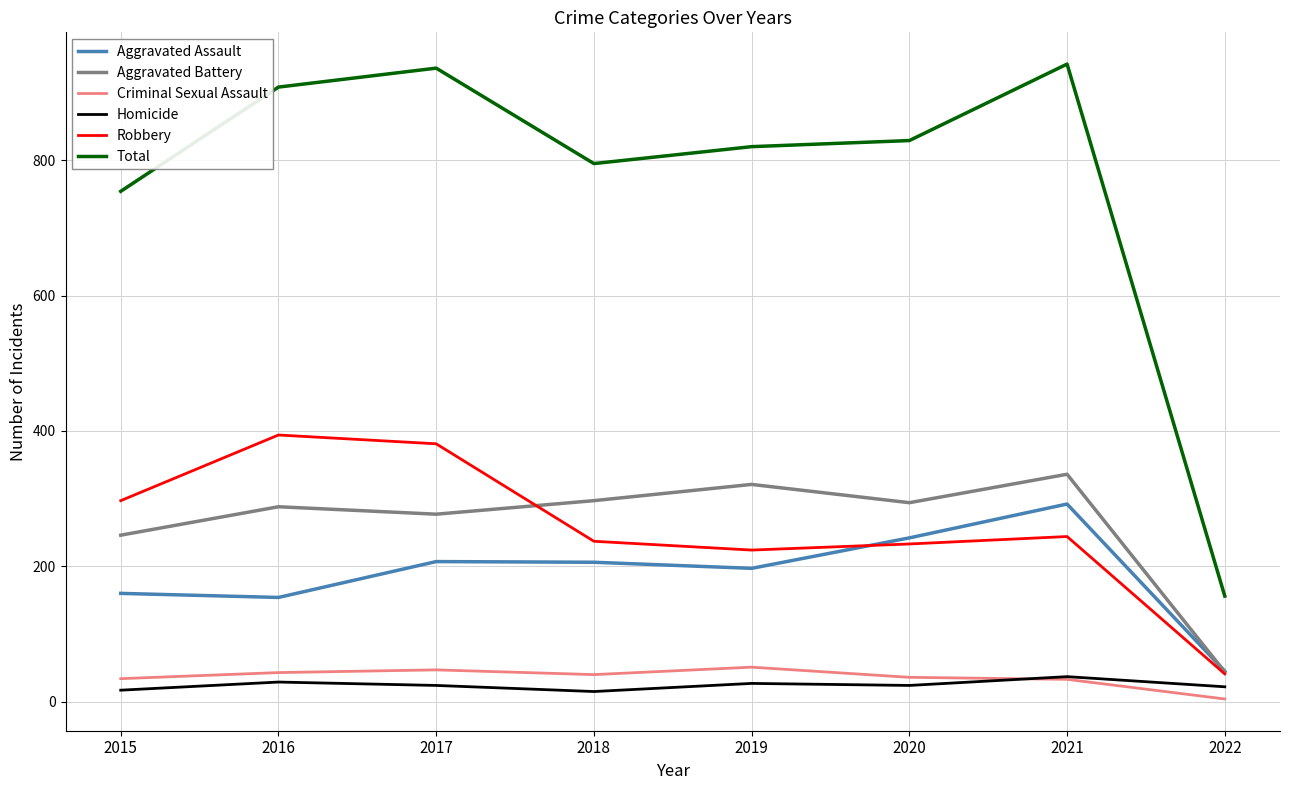

Is it true that Robbery equals 135 at 2018?

False